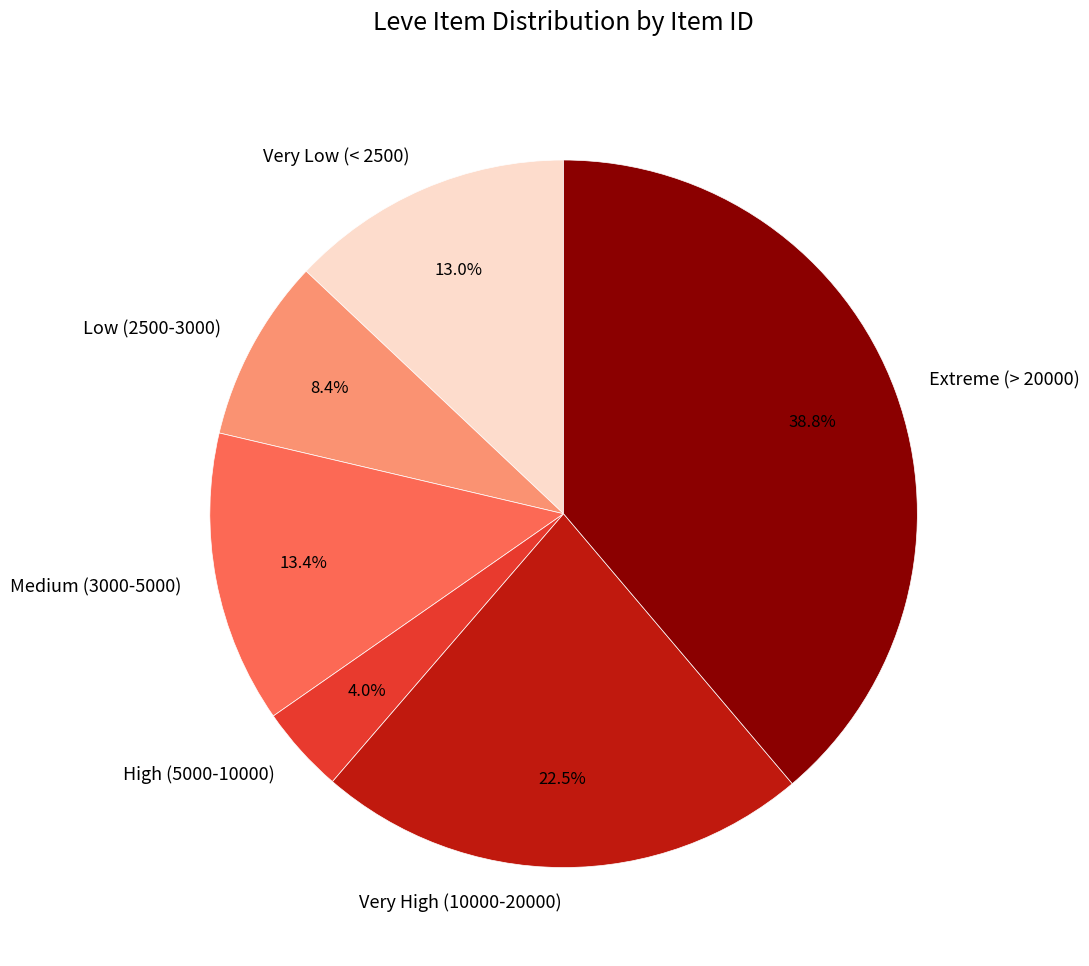

To the nearest percent, what is the average slice percentage?

17%